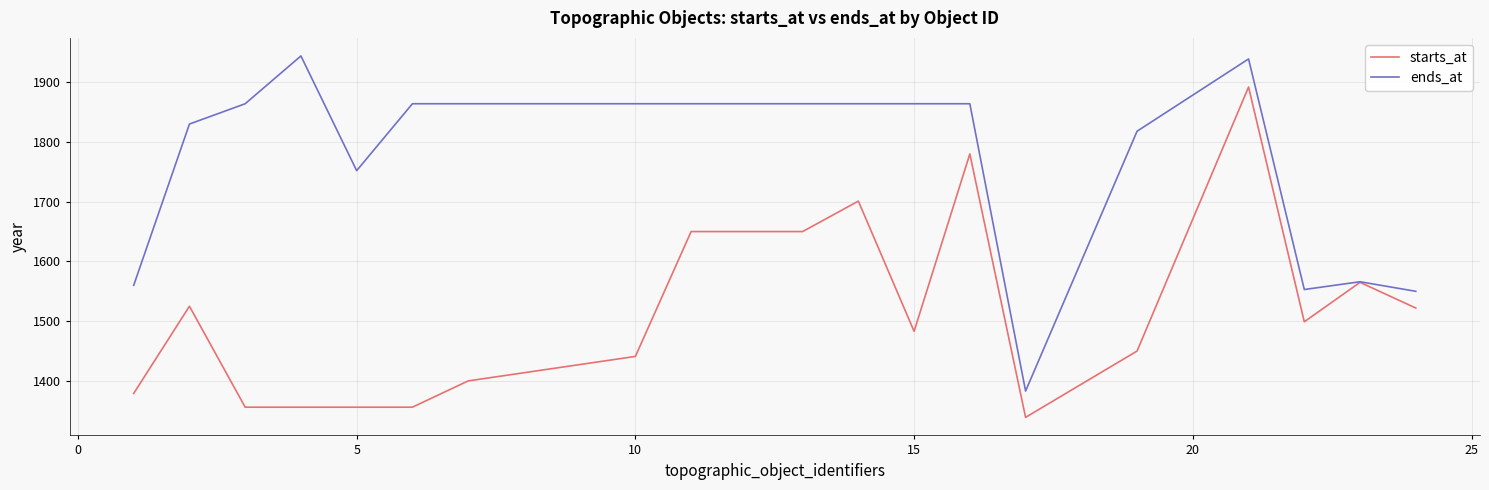

What is the smallest value displayed?

1339